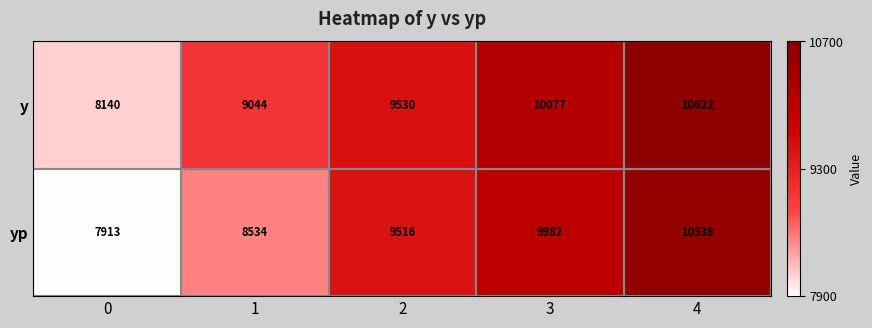

How many categories are shown in the chart?

5